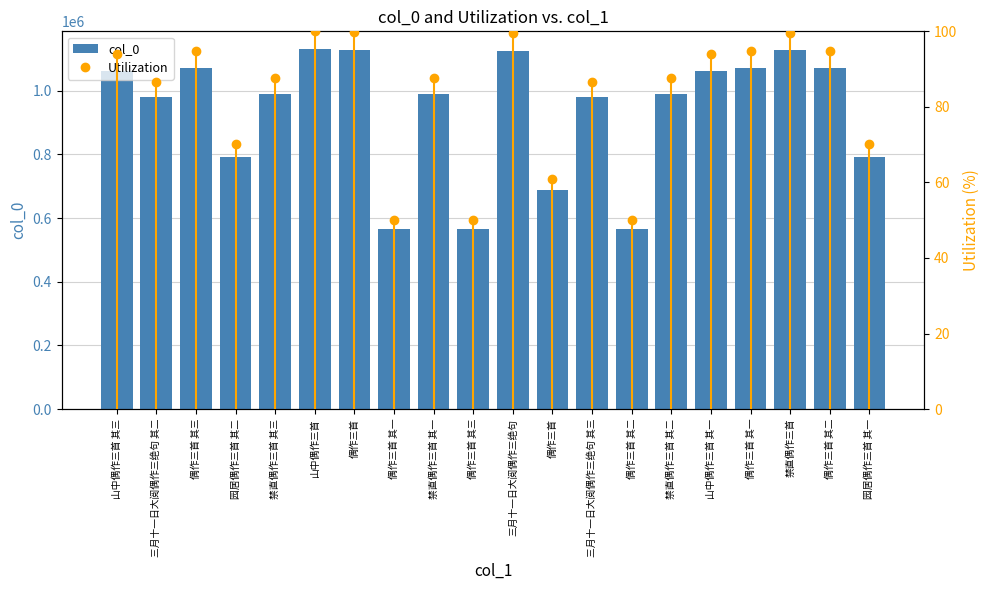

At which category does the chart reach its minimum across all series?

偶作三首 其一